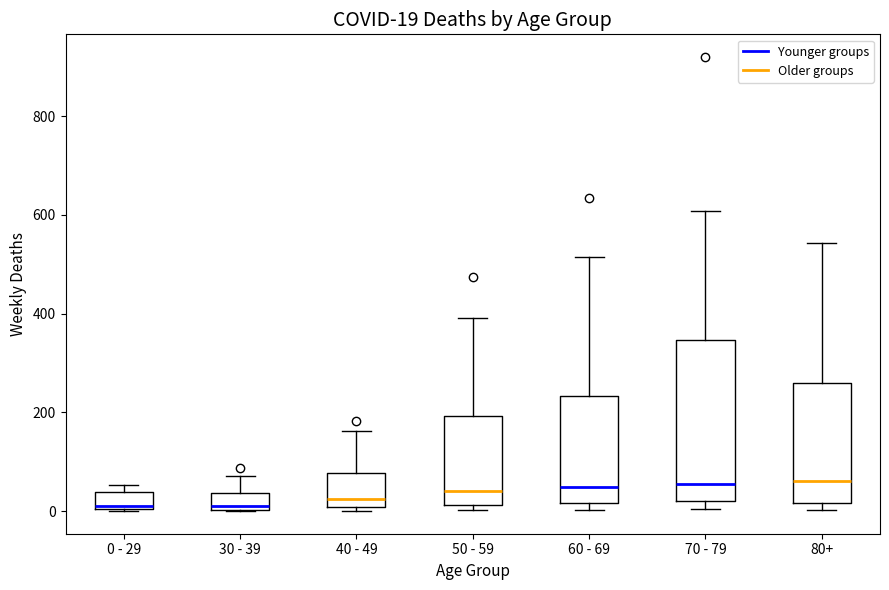

Which box is the tallest, from its lower edge to its upper edge?

70 - 79